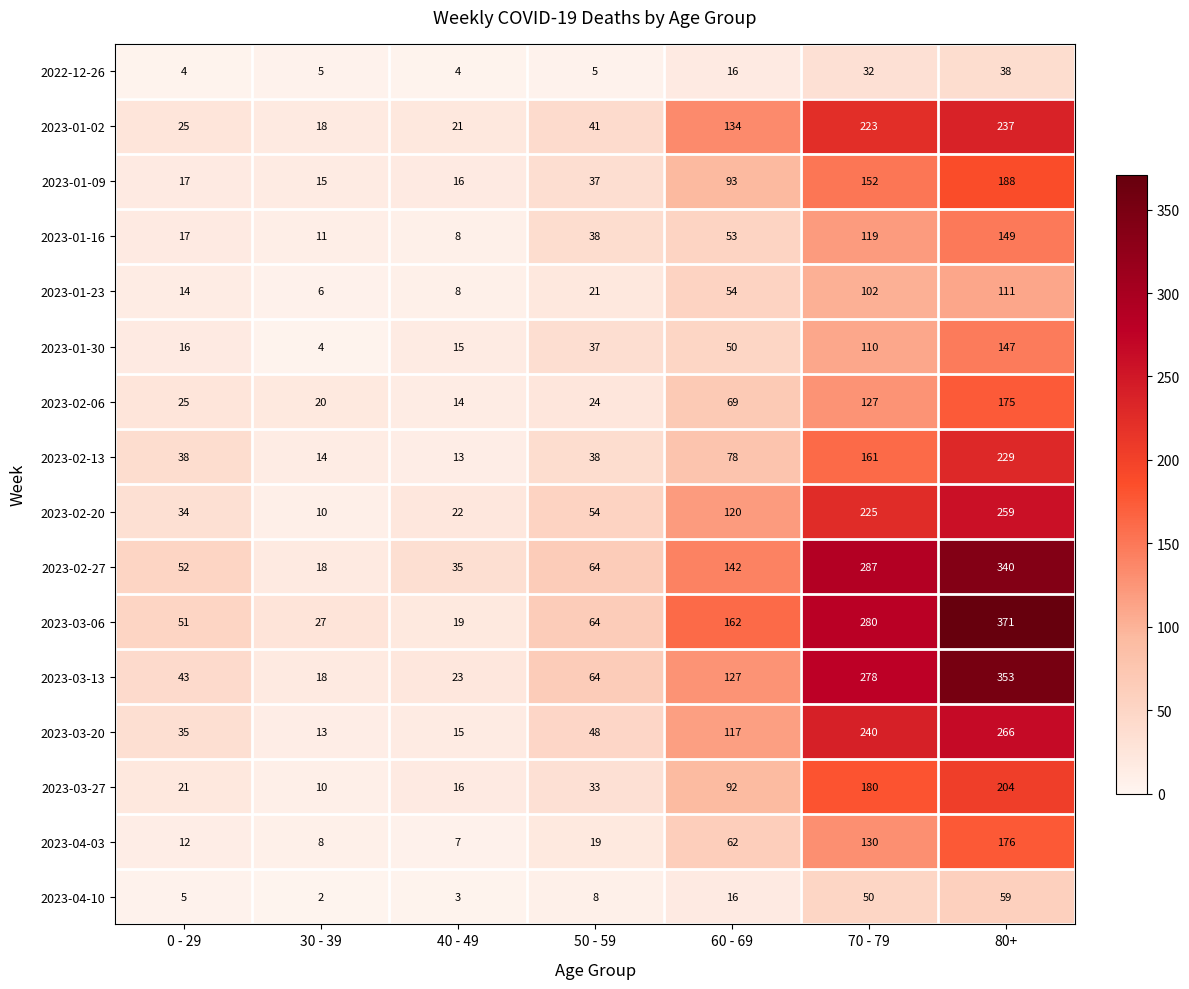

Which series has the largest range (max minus min)?

2023-03-06